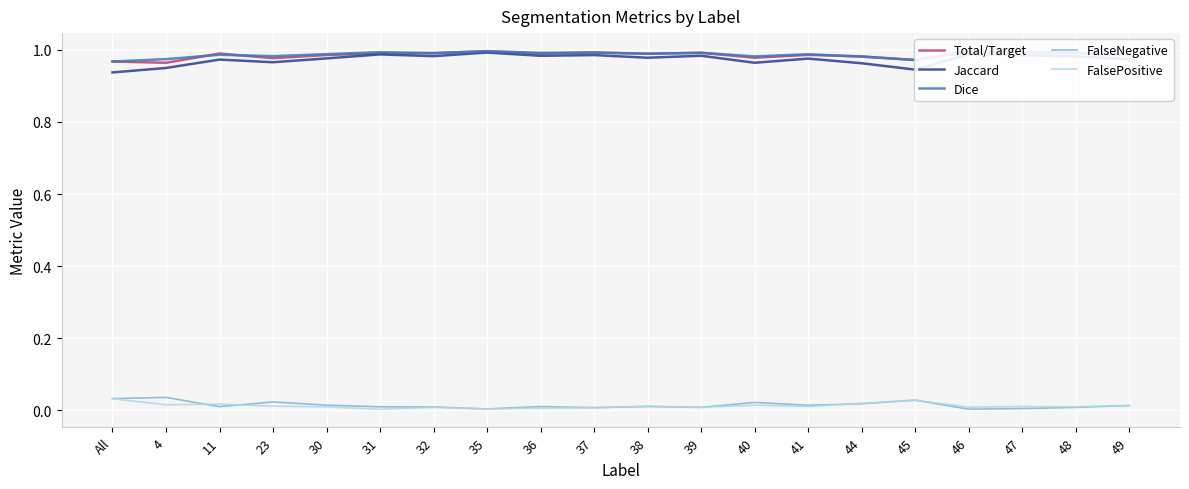

Count the number of categories in the chart.

20